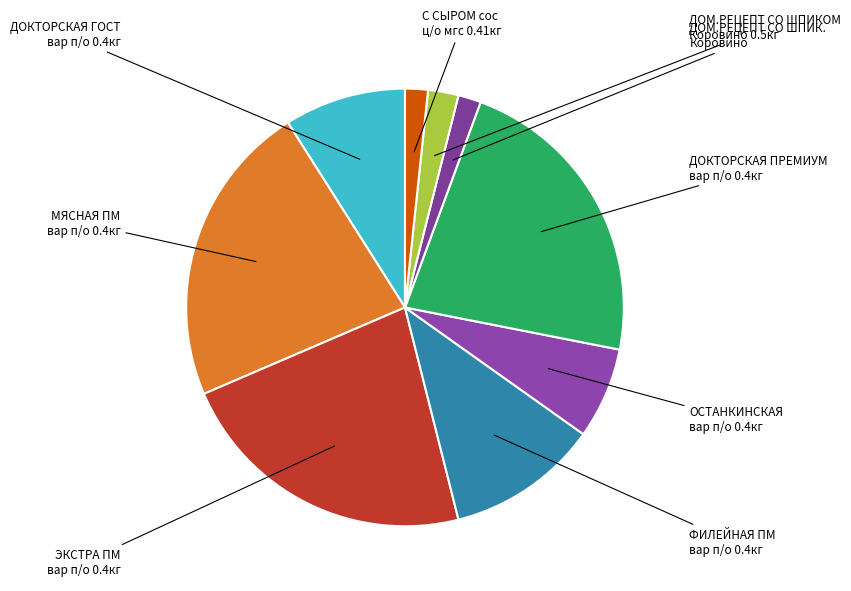

How many segments does this pie chart have?

9